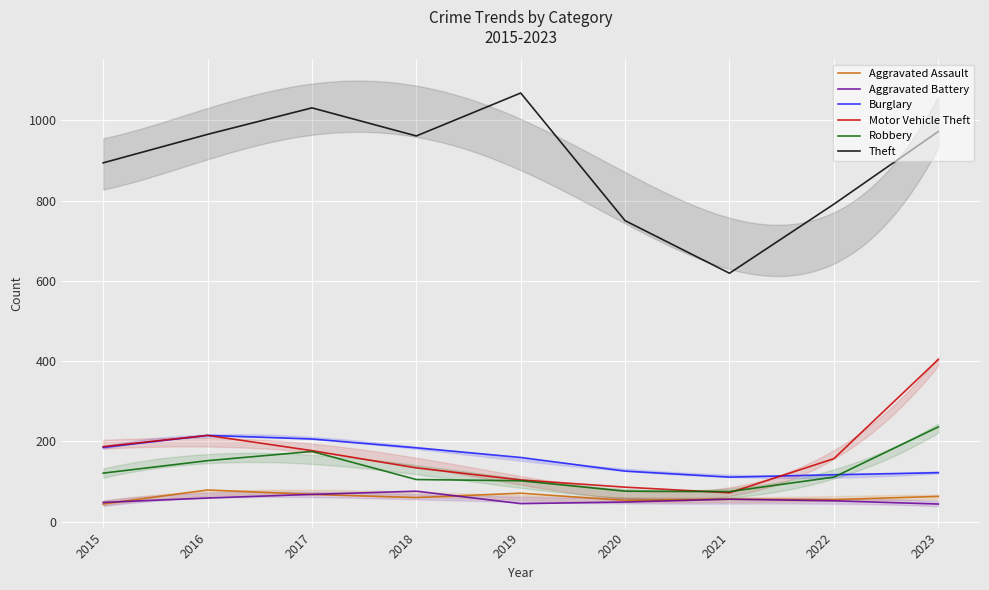

Is the value of Aggravated Battery at 2019 greater than the value of Robbery at 2018?

No